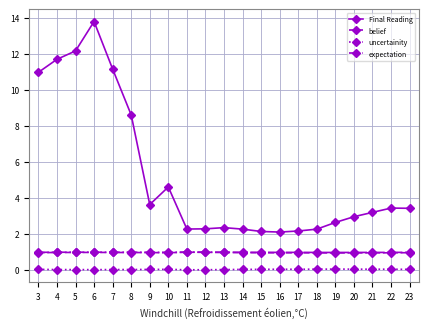

What is the highest value of the expectation series?

1.0